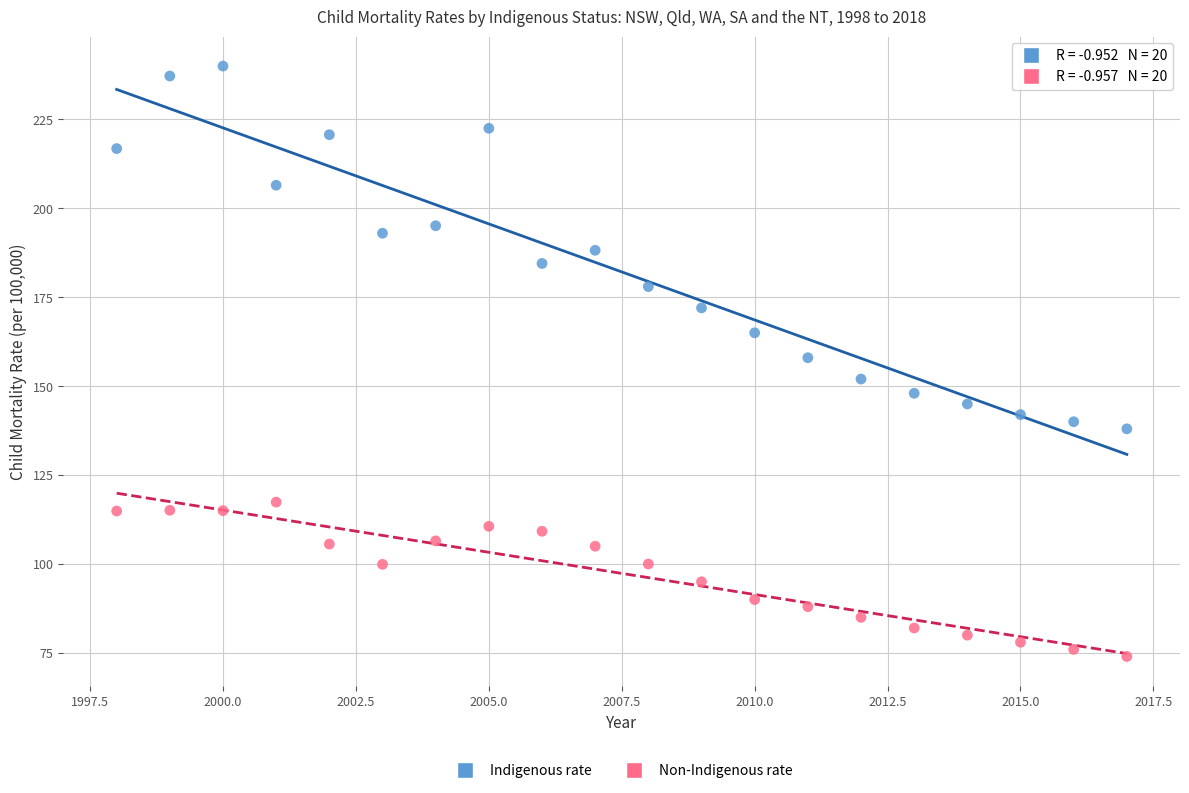

What are all the series names shown in the legend?

Indigenous rate, Non-Indigenous rate